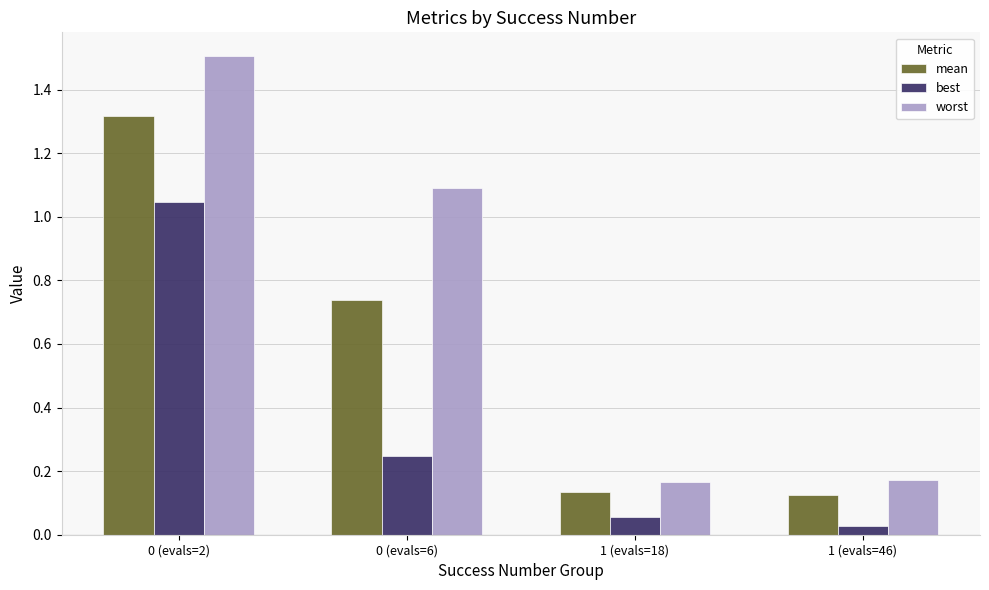

What is the sum of all worst values?

2.9